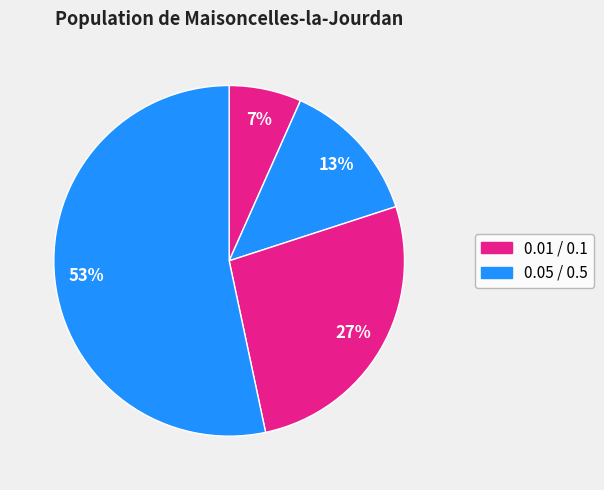

How many slices are in this pie chart?

4